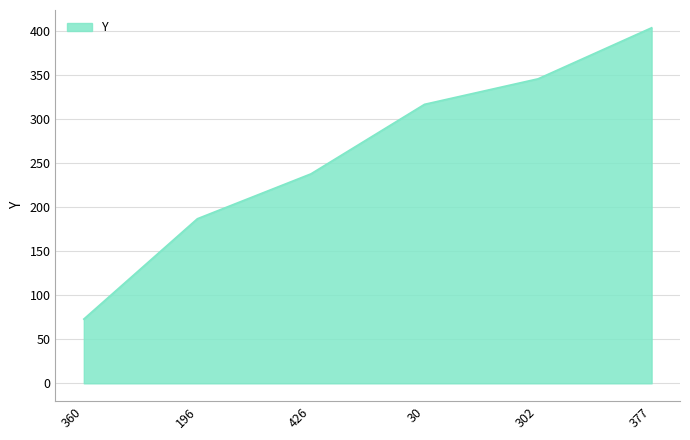

Between 30 and 377, which is larger?

377